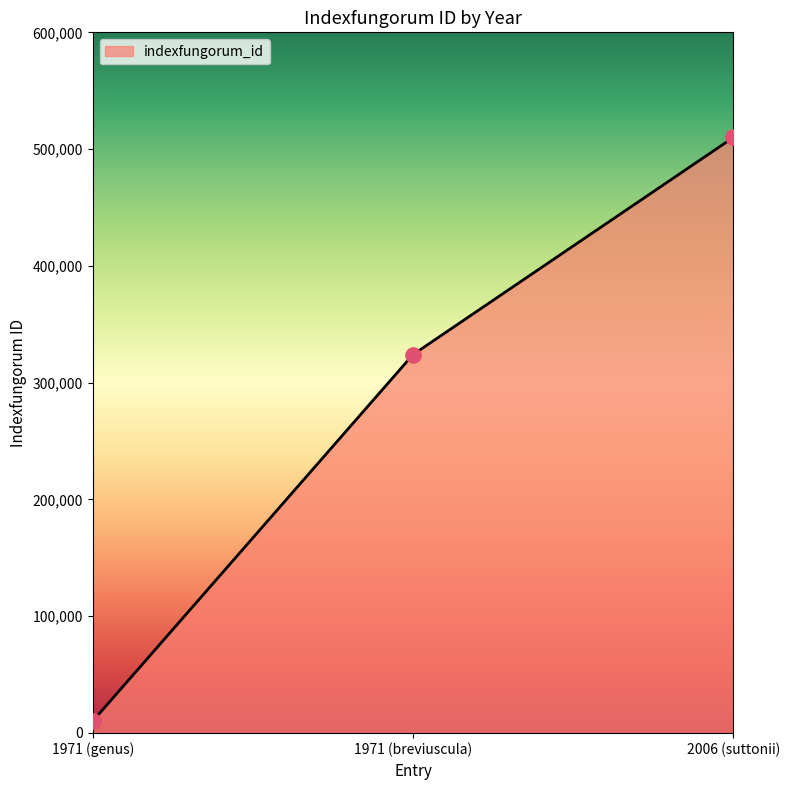

Which has a higher value, 1971 (genus) or 1971 (breviuscula)?

1971 (breviuscula)